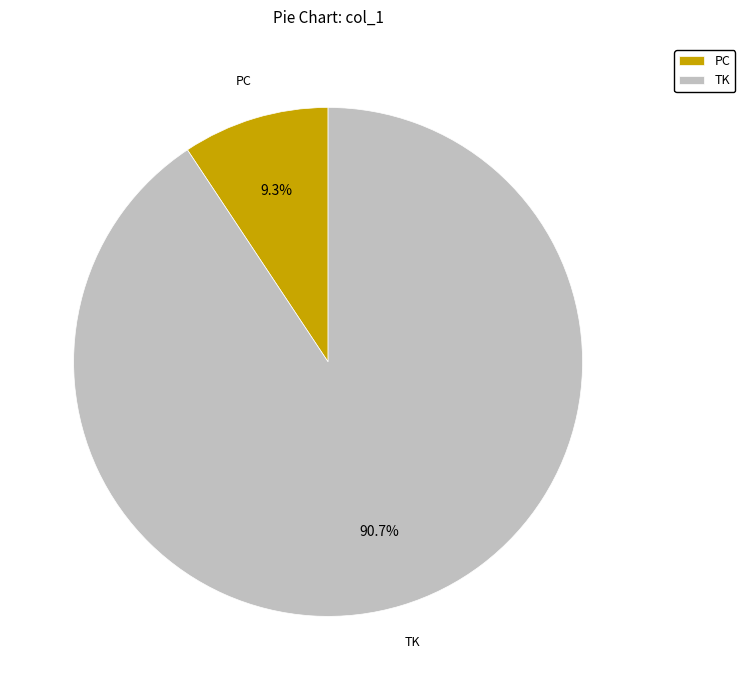

Which slice is the largest?

TK